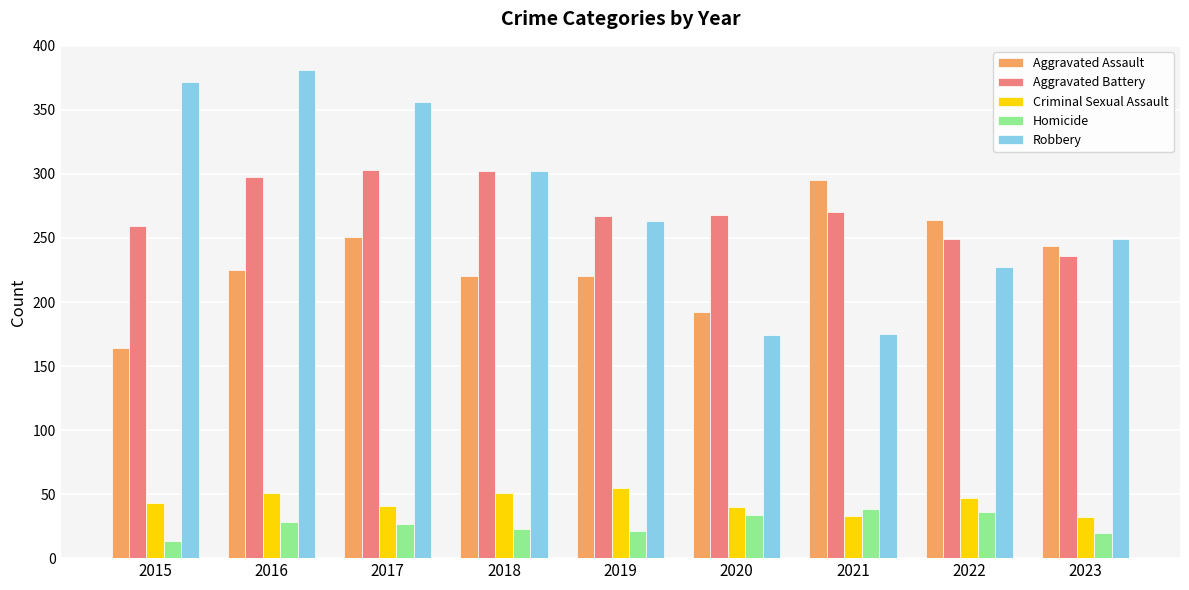

Rank the series by their maximum value, from lowest to highest.

Homicide, Criminal Sexual Assault, Aggravated Assault, Aggravated Battery, Robbery